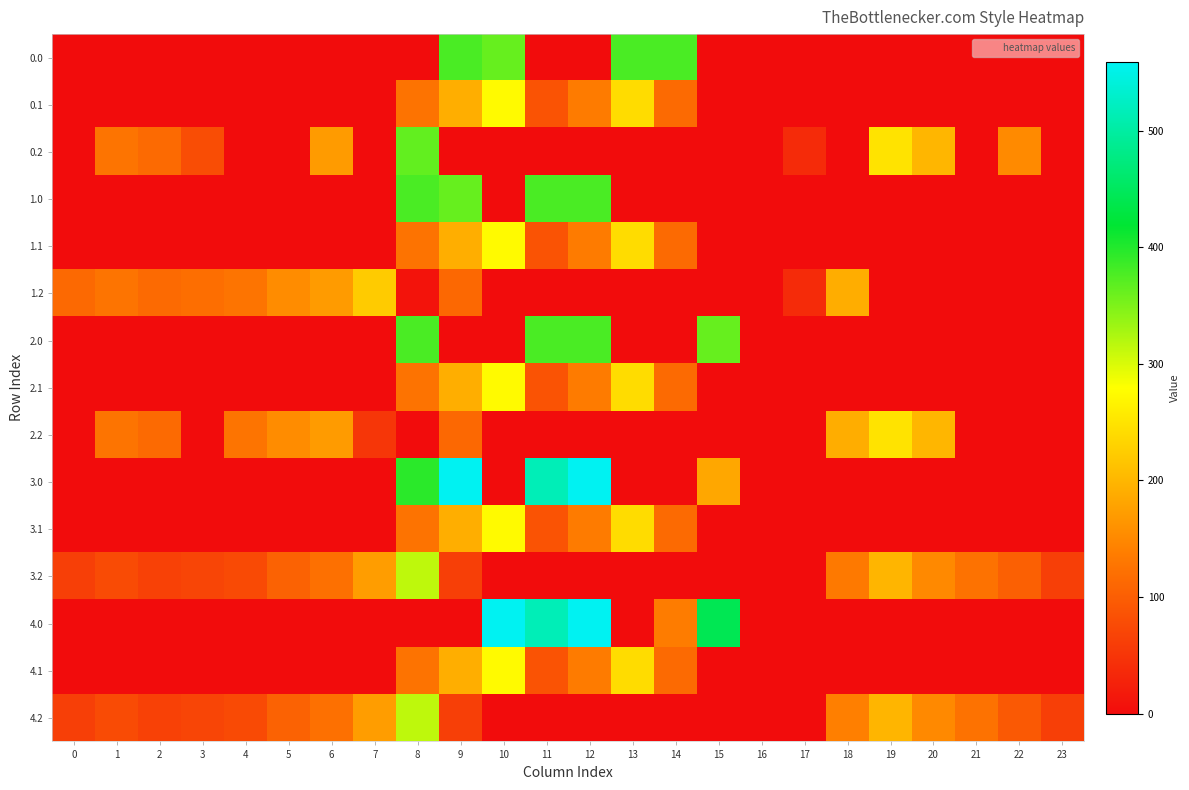

Reading left to right, transcribe all the data shown in this chart.

0.0: 0=0.0	1=0.0	2=0.0	3=0.0	4=0.0	5=0.0	6=0.0	7=0.0	8=0.0	9=378.0	10=362.7	11=0.0	12=0.0	13=378.0	14=378.0	15=0.0	16=0.0	17=0.0	18=0.0	19=0.0	20=0.0	21=0.0	22=0.0	23=0.0
0.1: 0=0.0	1=0.0	2=0.0	3=0.0	4=0.0	5=0.0	6=0.0	7=0.0	8=125.2	9=191.1	10=274.1	11=87.0	12=134.6	13=241.5	14=113.7	15=0.0	16=0.0	17=0.0	18=0.0	19=0.0	20=0.0	21=0.0	22=0.0	23=0.0
0.2: 0=0.0	1=127.3	2=114.5	3=79.0	4=0.0	5=0.0	6=171.2	7=0.0	8=364.7	9=0.0	10=0.0	11=0.0	12=0.0	13=0.0	14=0.0	15=0.0	16=0.0	17=37.6	18=0.0	19=249.0	20=200.8	21=0.0	22=152.6	23=0.0
1.0: 0=0.0	1=0.0	2=0.0	3=0.0	4=0.0	5=0.0	6=0.0	7=0.0	8=378.0	9=362.7	10=0.0	11=378.0	12=378.0	13=0.0	14=0.0	15=0.0	16=0.0	17=0.0	18=0.0	19=0.0	20=0.0	21=0.0	22=0.0	23=0.0
1.1: 0=0.0	1=0.0	2=0.0	3=0.0	4=0.0	5=0.0	6=0.0	7=0.0	8=125.2	9=191.1	10=274.1	11=87.0	12=134.6	13=241.5	14=113.7	15=0.0	16=0.0	17=0.0	18=0.0	19=0.0	20=0.0	21=0.0	22=0.0	23=0.0
1.2: 0=112.9	1=127.3	2=114.5	3=119.0	4=125.6	5=155.0	6=171.2	7=223.4	8=8.8	9=111.5	10=0.0	11=0.0	12=0.0	13=0.0	14=0.0	15=0.0	16=0.0	17=37.6	18=190.0	19=0.0	20=0.0	21=0.0	22=0.0	23=0.0
2.0: 0=0.0	1=0.0	2=0.0	3=0.0	4=0.0	5=0.0	6=0.0	7=0.0	8=378.0	9=0.0	10=0.0	11=378.0	12=378.0	13=0.0	14=0.0	15=362.7	16=0.0	17=0.0	18=0.0	19=0.0	20=0.0	21=0.0	22=0.0	23=0.0
2.1: 0=0.0	1=0.0	2=0.0	3=0.0	4=0.0	5=0.0	6=0.0	7=0.0	8=125.2	9=191.1	10=274.1	11=87.0	12=134.6	13=241.5	14=113.7	15=0.0	16=0.0	17=0.0	18=0.0	19=0.0	20=0.0	21=0.0	22=0.0	23=0.0
2.2: 0=0.0	1=127.3	2=114.5	3=0.0	4=125.6	5=155.0	6=171.2	7=51.9	8=0.0	9=111.5	10=0.0	11=0.0	12=0.0	13=0.0	14=0.0	15=0.0	16=0.0	17=0.0	18=190.0	19=249.0	20=200.8	21=0.0	22=0.0	23=0.0
3.0: 0=0.0	1=0.0	2=0.0	3=0.0	4=0.0	5=0.0	6=0.0	7=0.0	8=395.3	9=559.0	10=0.0	11=516.0	12=559.0	13=0.0	14=0.0	15=184.1	16=0.0	17=0.0	18=0.0	19=0.0	20=0.0	21=0.0	22=0.0	23=0.0
3.1: 0=0.0	1=0.0	2=0.0	3=0.0	4=0.0	5=0.0	6=0.0	7=0.0	8=125.2	9=191.1	10=274.1	11=87.0	12=134.6	13=241.5	14=113.7	15=0.0	16=0.0	17=0.0	18=0.0	19=0.0	20=0.0	21=0.0	22=0.0	23=0.0
3.2: 0=62.9	1=77.3	2=64.5	3=69.0	4=75.6	5=105.0	6=121.2	7=173.4	8=314.7	9=61.5	10=0.0	11=0.0	12=0.0	13=0.0	14=0.0	15=0.0	16=0.0	17=0.0	18=132.2	19=199.0	20=150.8	21=123.6	22=102.6	23=62.5
4.0: 0=0.0	1=0.0	2=0.0	3=0.0	4=0.0	5=0.0	6=0.0	7=0.0	8=0.0	9=0.0	10=559.0	11=516.0	12=559.0	13=0.0	14=136.4	15=443.0	16=0.0	17=0.0	18=0.0	19=0.0	20=0.0	21=0.0	22=0.0	23=0.0
4.1: 0=0.0	1=0.0	2=0.0	3=0.0	4=0.0	5=0.0	6=0.0	7=0.0	8=125.2	9=191.1	10=274.1	11=87.0	12=134.6	13=241.5	14=113.7	15=0.0	16=0.0	17=0.0	18=0.0	19=0.0	20=0.0	21=0.0	22=0.0	23=0.0
4.2: 0=62.9	1=77.3	2=64.5	3=69.0	4=75.6	5=105.0	6=121.2	7=173.4	8=314.7	9=61.5	10=0.0	11=0.0	12=0.0	13=0.0	14=0.0	15=0.0	16=0.0	17=0.0	18=140.0	19=199.0	20=150.8	21=123.6	22=94.8	23=62.5